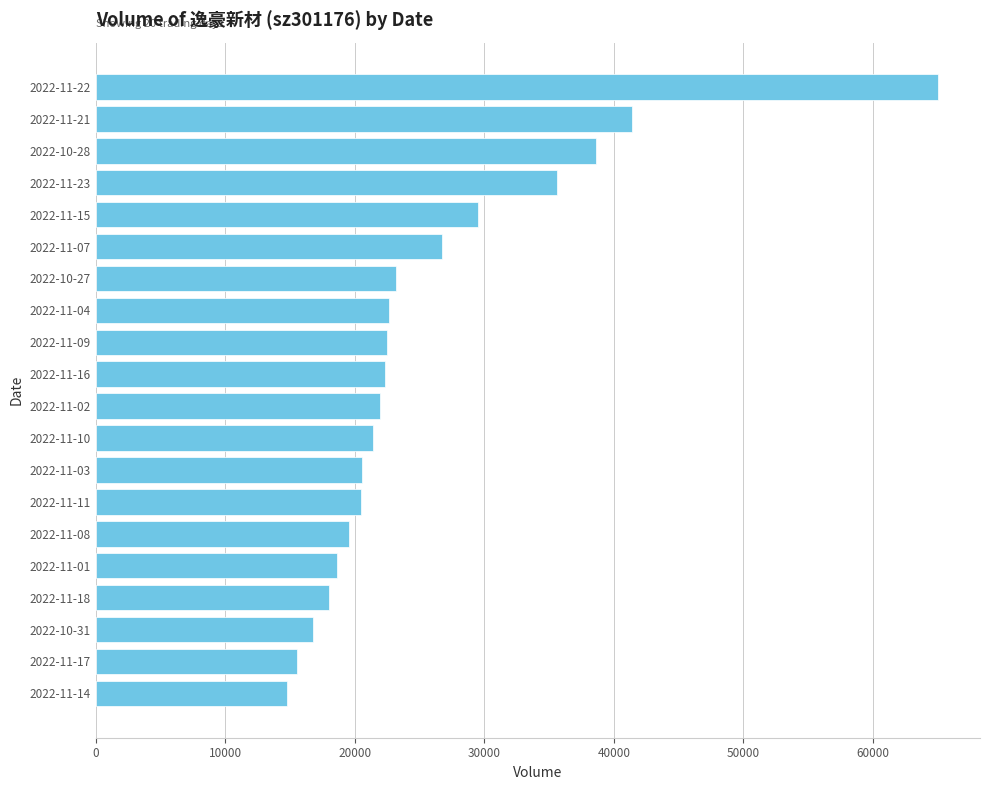

What is the label of the 10th bar from the top?

2022-11-16